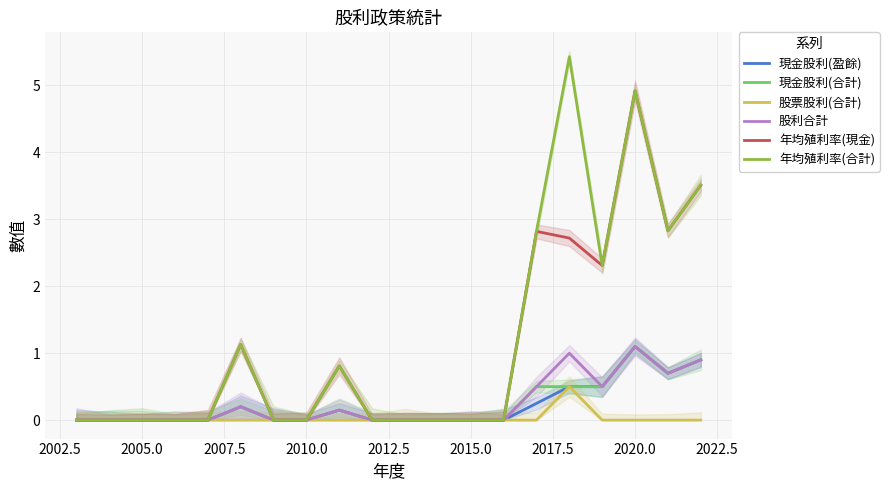

What is the average value of the 年均殖利率(合計) series?

1.2